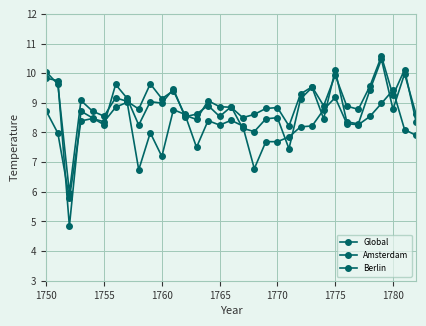

What is the lowest value of the Global series?

5.8